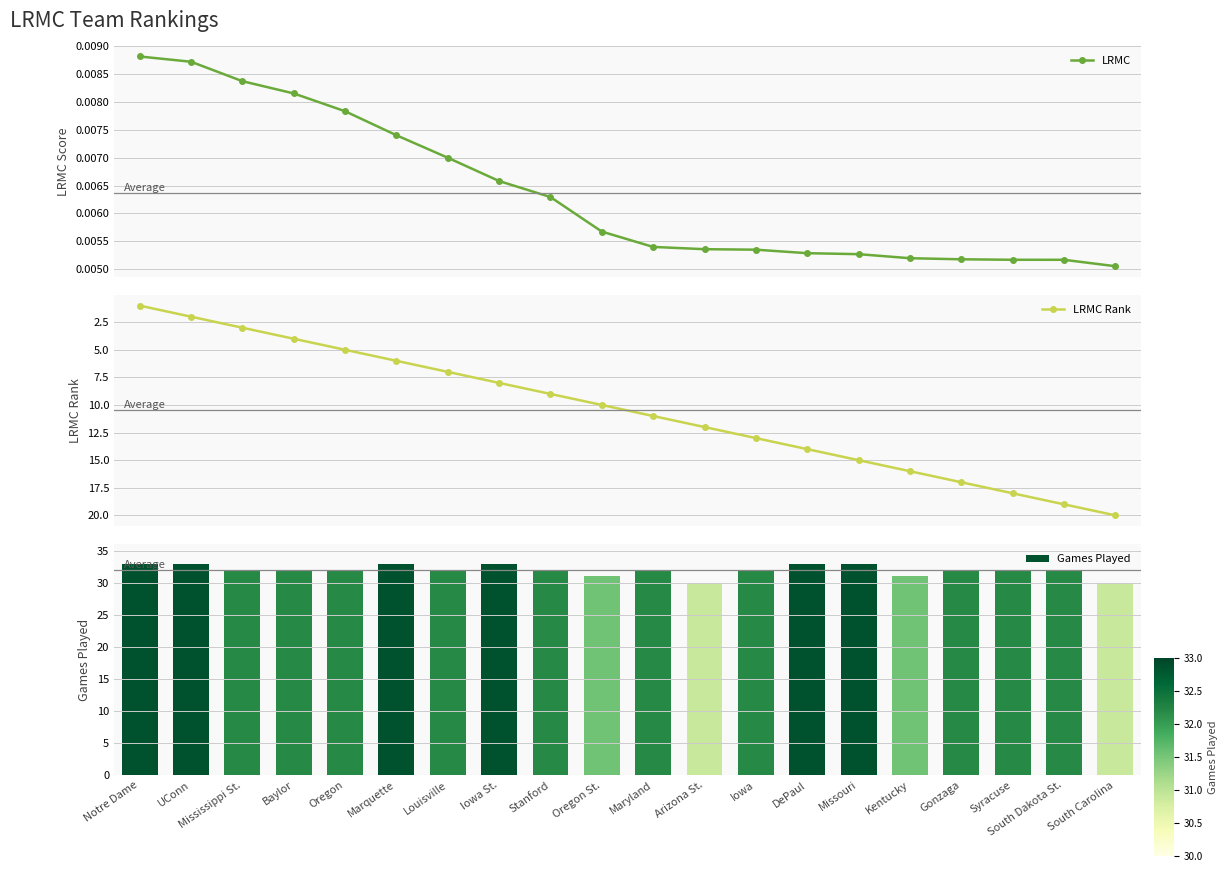

How many values in the Games Played series are below 32?

4